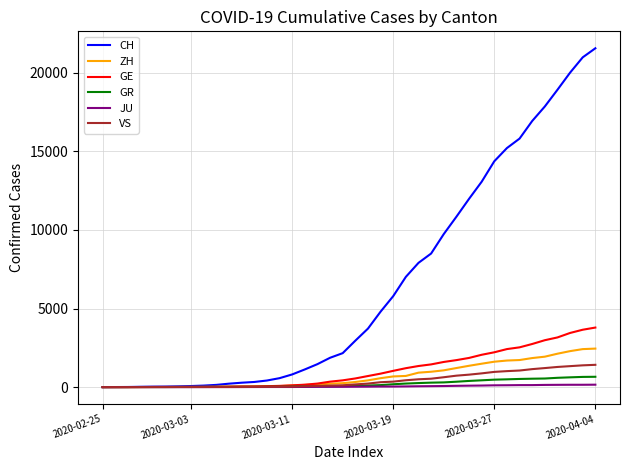

Which series has the largest range (max minus min)?

CH